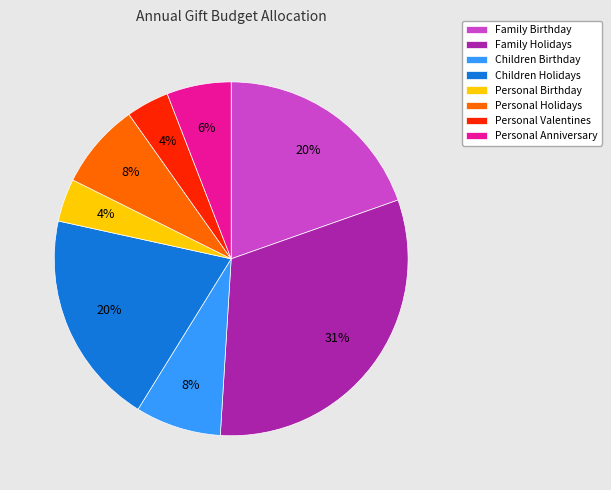

True or false: Personal Holidays accounts for 1% of the total.

False